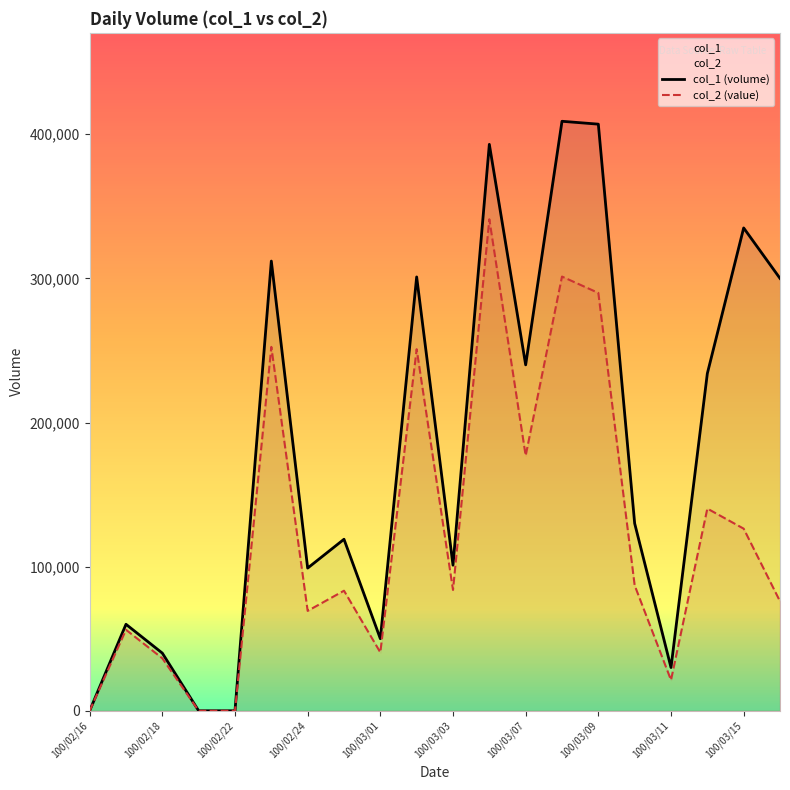

Which series changed the most between 100/03/07 and 100/03/09?

col_1 (volume)